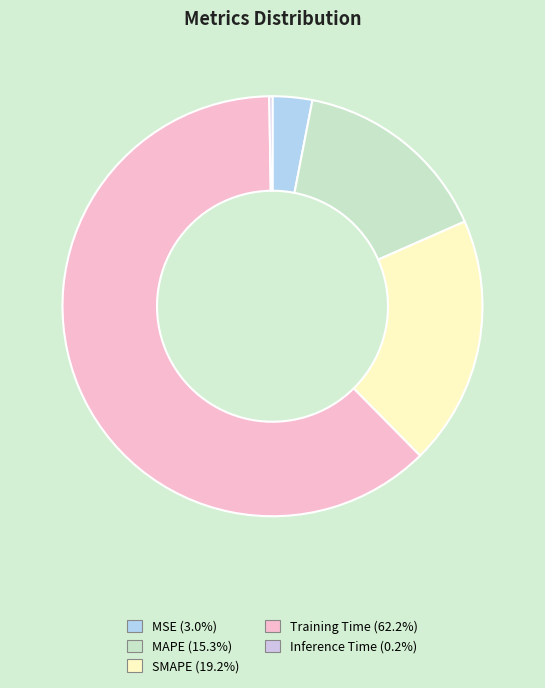

To the nearest percent, what portion does Training Time represent?

62%